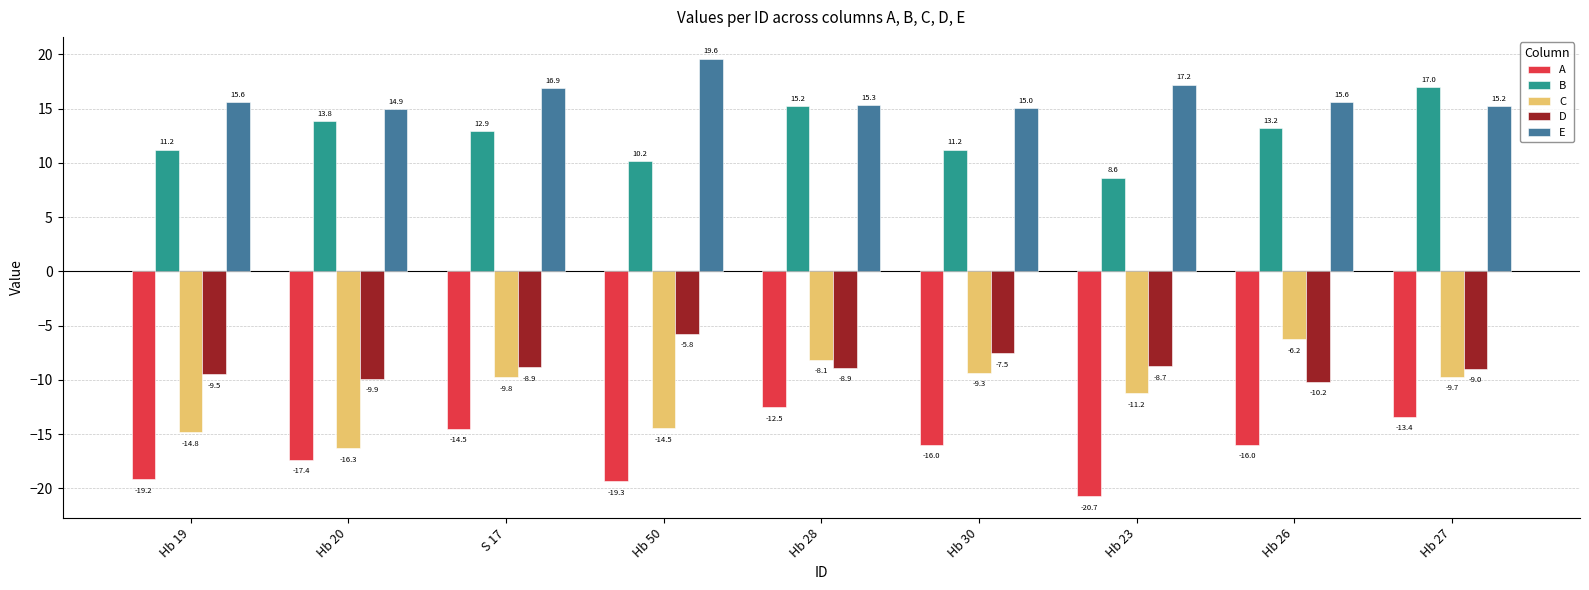

What is the label of the 8th bar from the left?

Hb 26